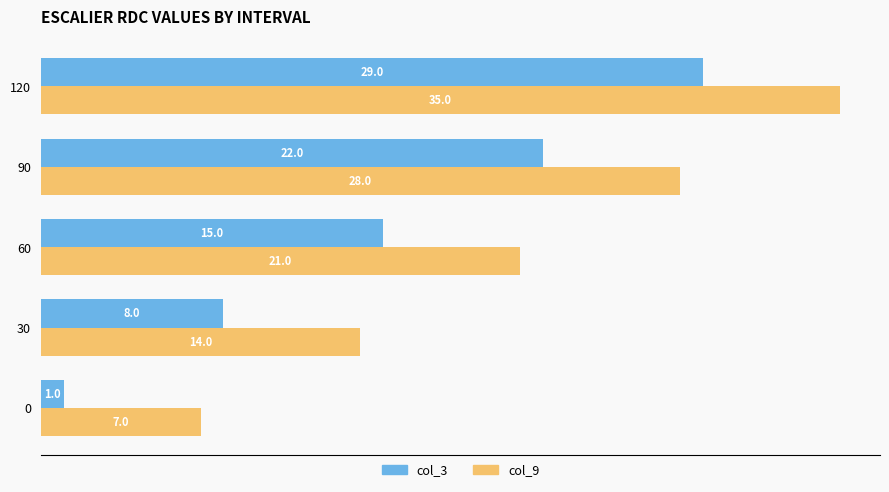

Rank the series by their average value, from lowest to highest.

col_3, col_9